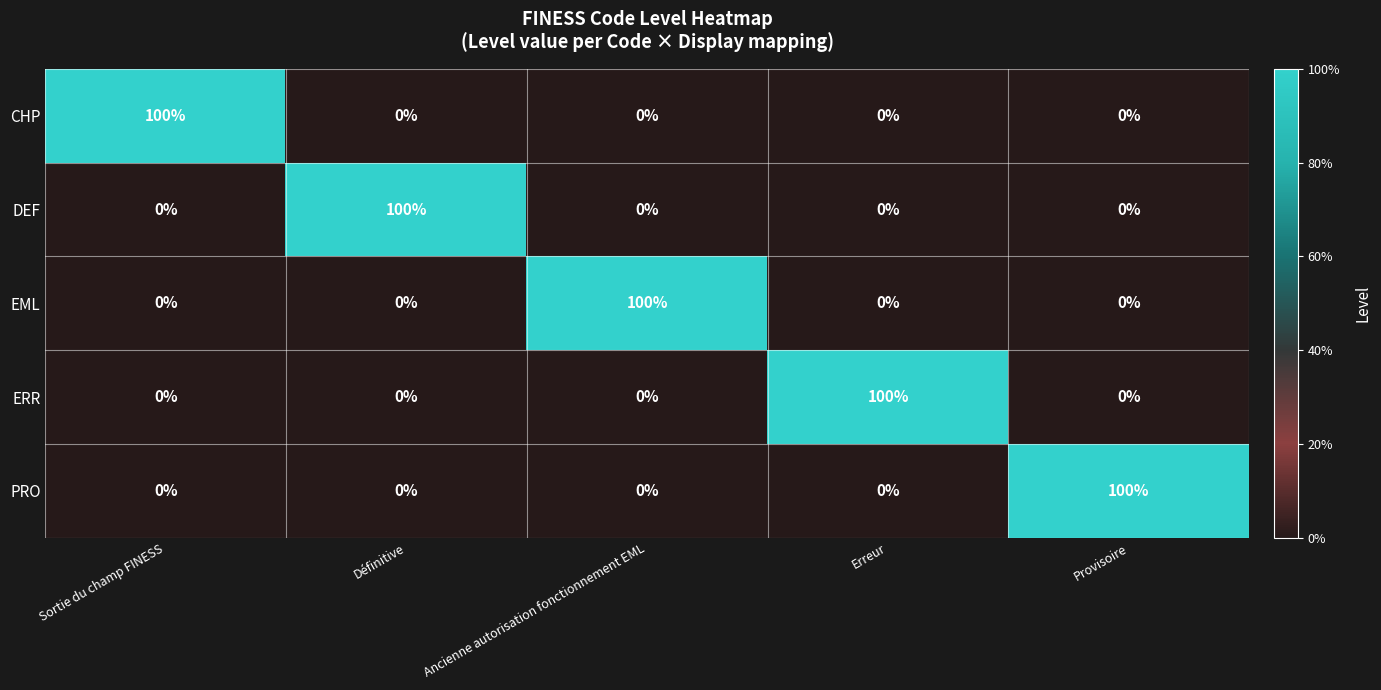

Reading left to right, list all the values displayed in this chart.

CHP: 100	0	0	0	0
DEF: 0	100	0	0	0
EML: 0	0	100	0	0
ERR: 0	0	0	100	0
PRO: 0	0	0	0	100